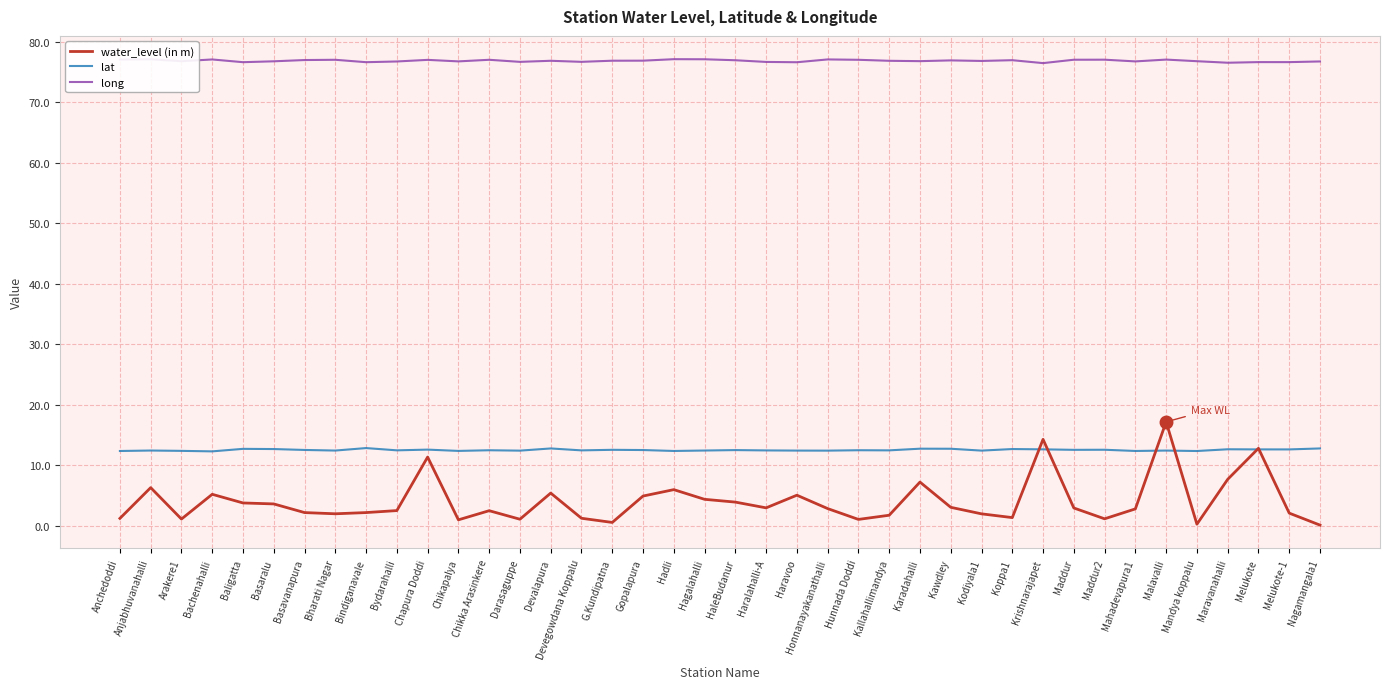

The lat series shows 12.5 at Haravoo. True or false?

True